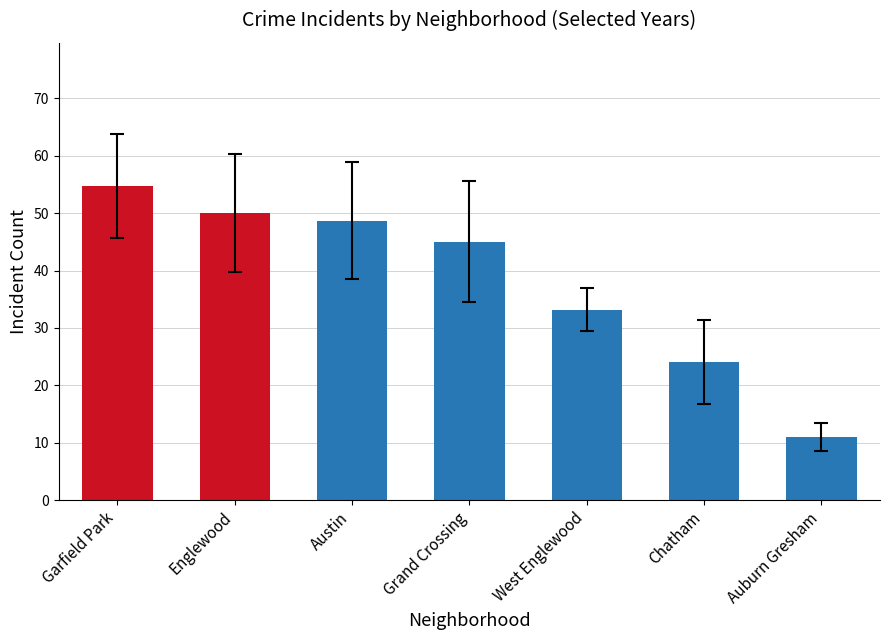

What is the sum of all values?

266.5